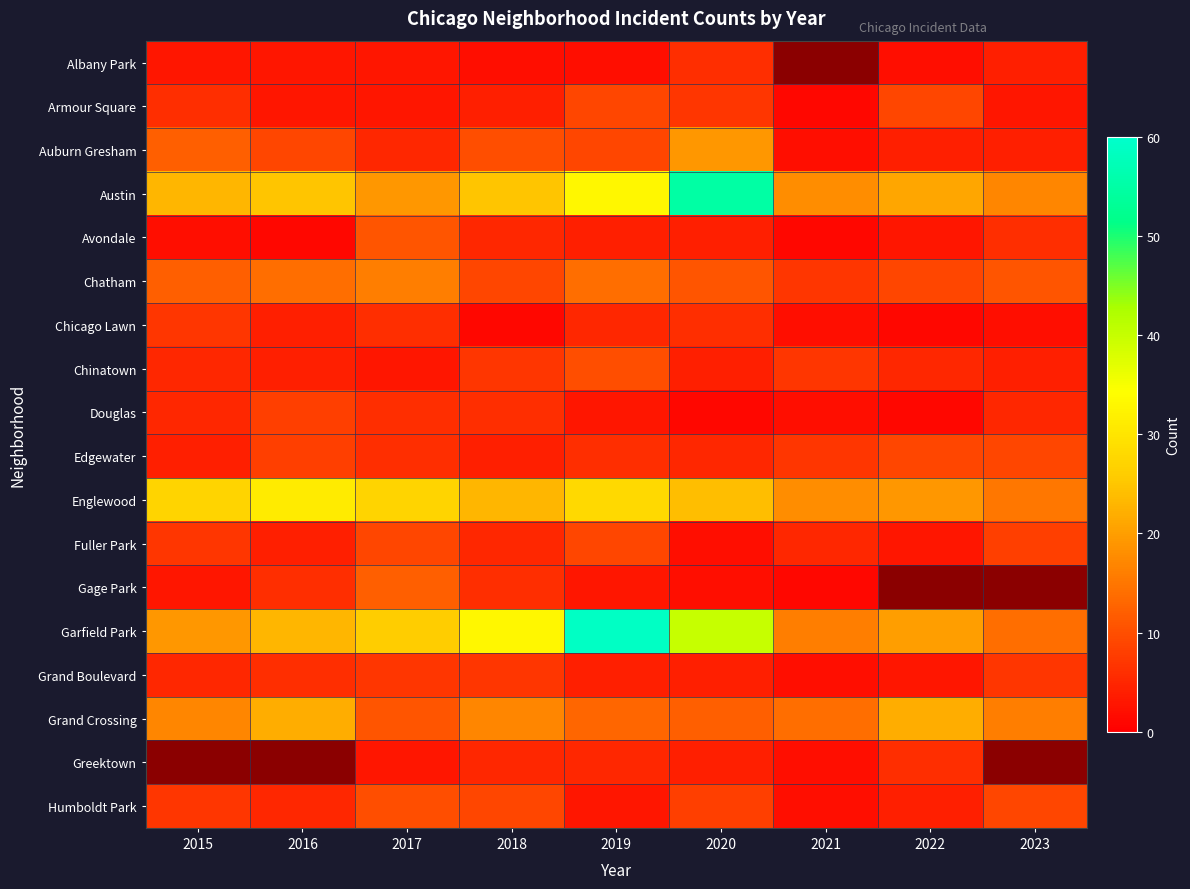

Which series has the largest range (max minus min)?

Garfield Park